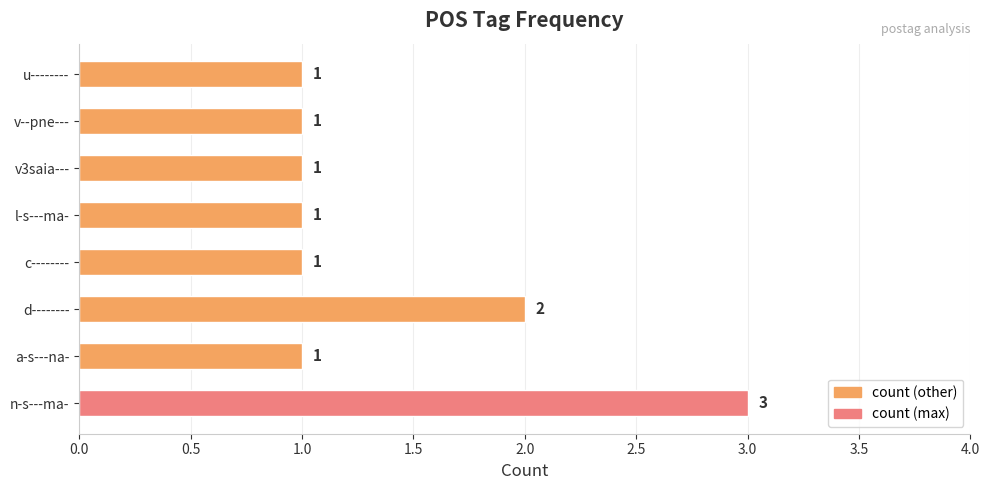

Count the values in the range 1 to 2.

7